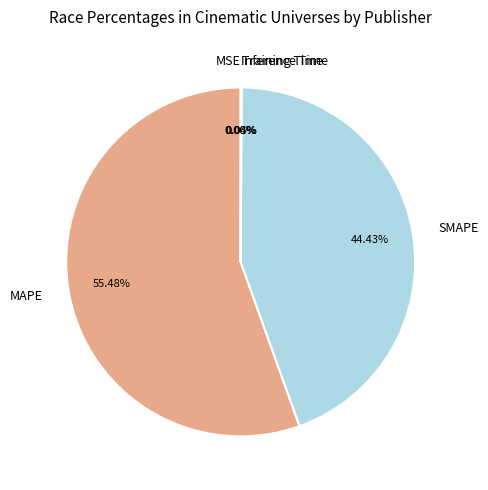

To the nearest percent, what percentage of the pie is SMAPE?

44%